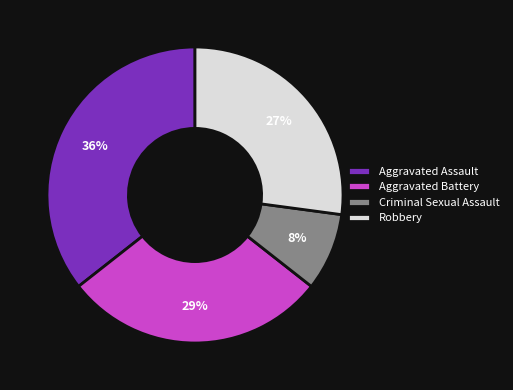

To the nearest percent, what percentage of the pie is Robbery?

27%